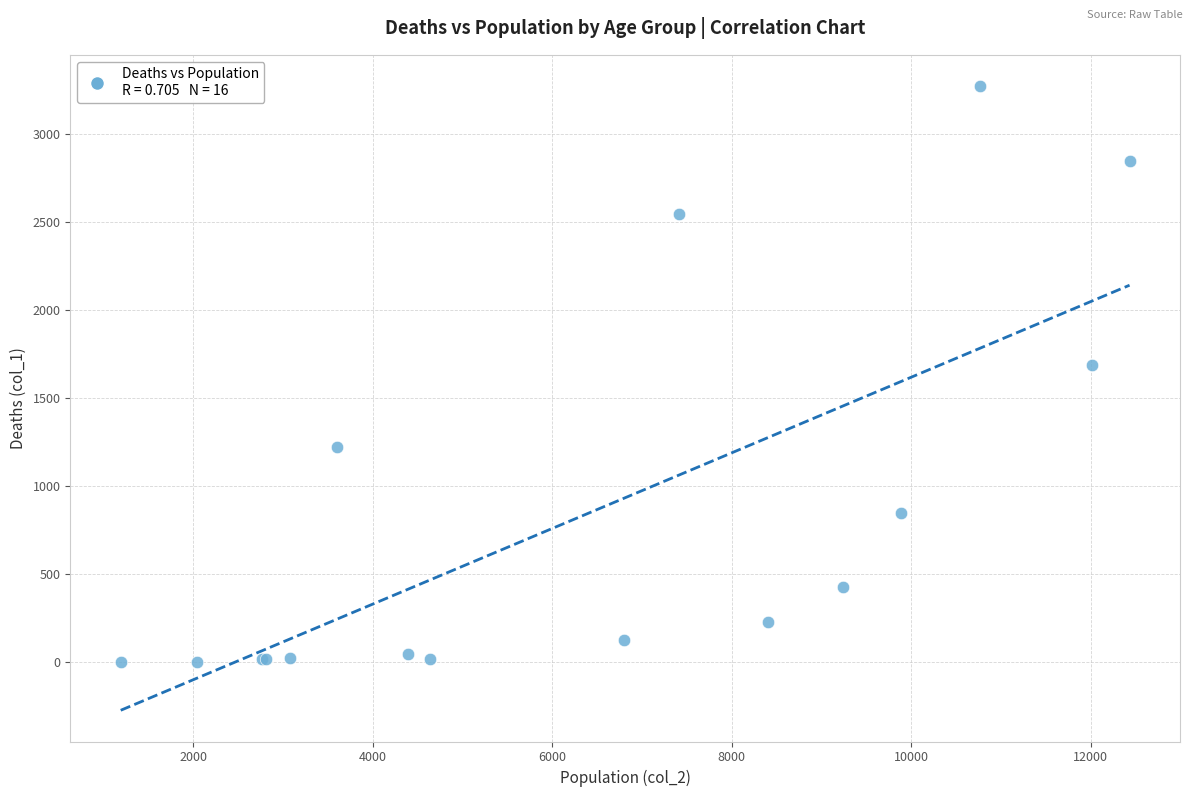

What Y value in the scatter plot is closest to 1638?

1690